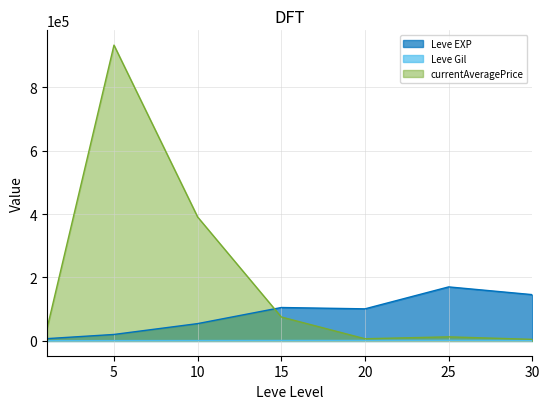

True or false: Leve EXP has more than 0 points higher than both neighbors.

True